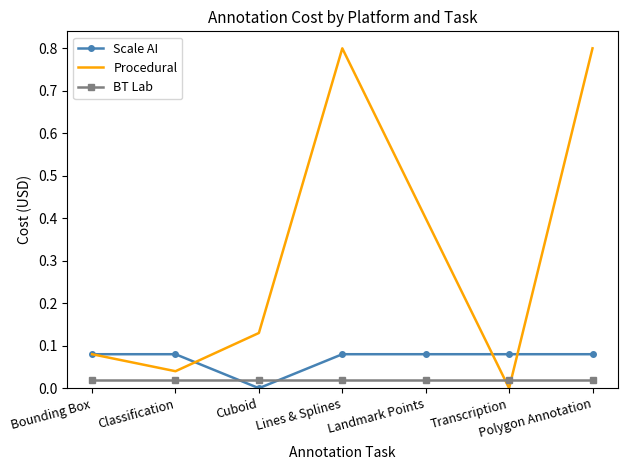

True or false: BT Lab and Scale AI cross at least once.

True